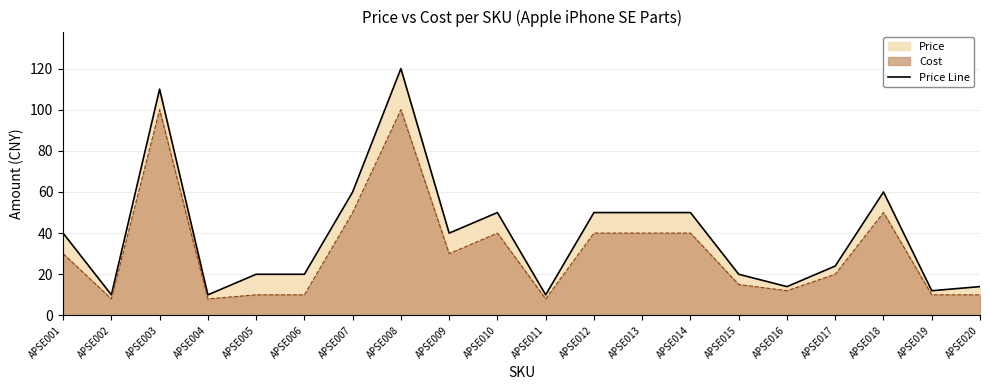

Approximately how many times larger is the value at APSE011 compared to APSE020?

0.7